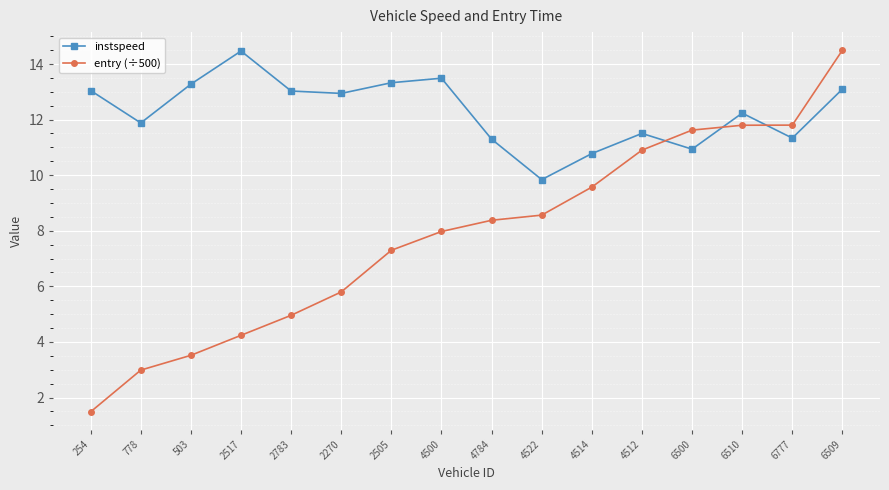

Which series has the widest spread of values?

entry (÷500)